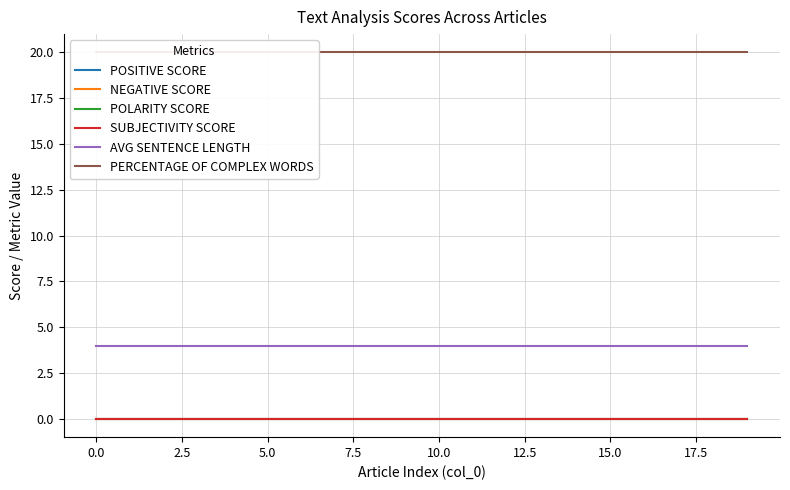

True or false: POLARITY SCORE and NEGATIVE SCORE intersect in this chart.

False